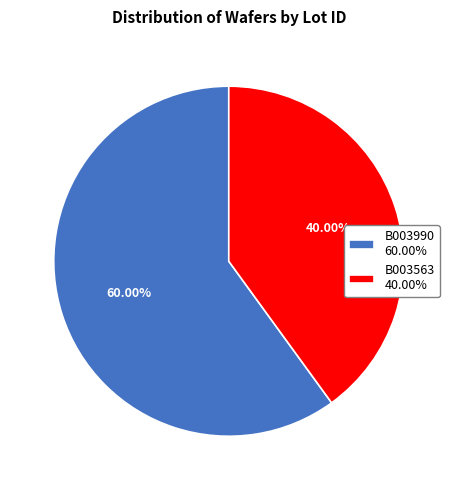

Count the number of slices in the pie.

2